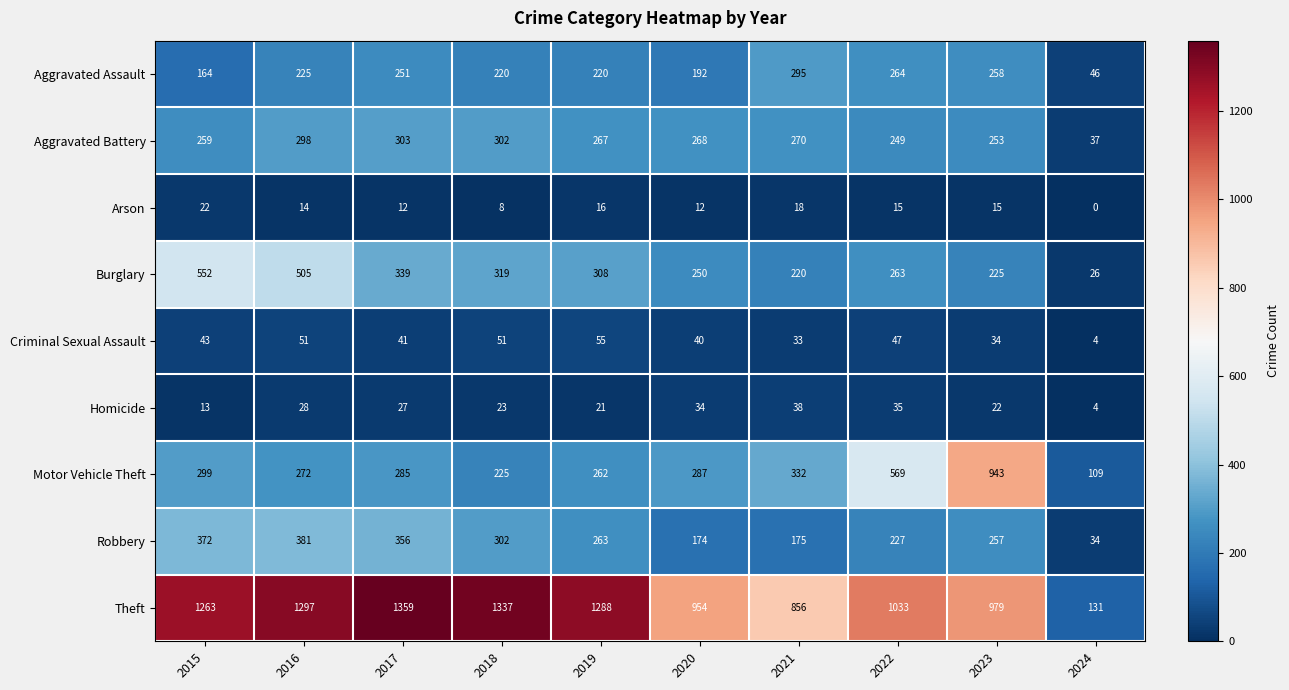

How many data points in Burglary are less than 308?

5